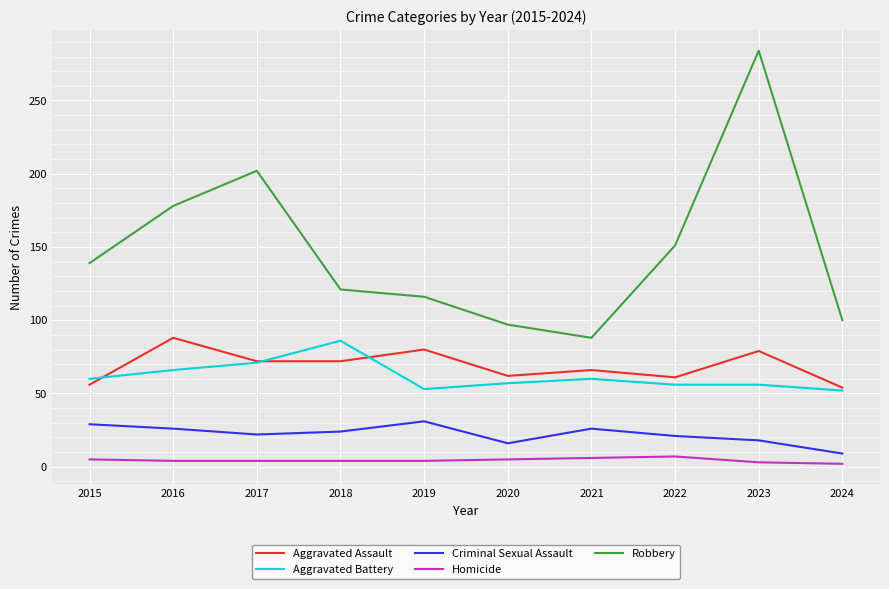

What is the maximum value shown in the chart?

284